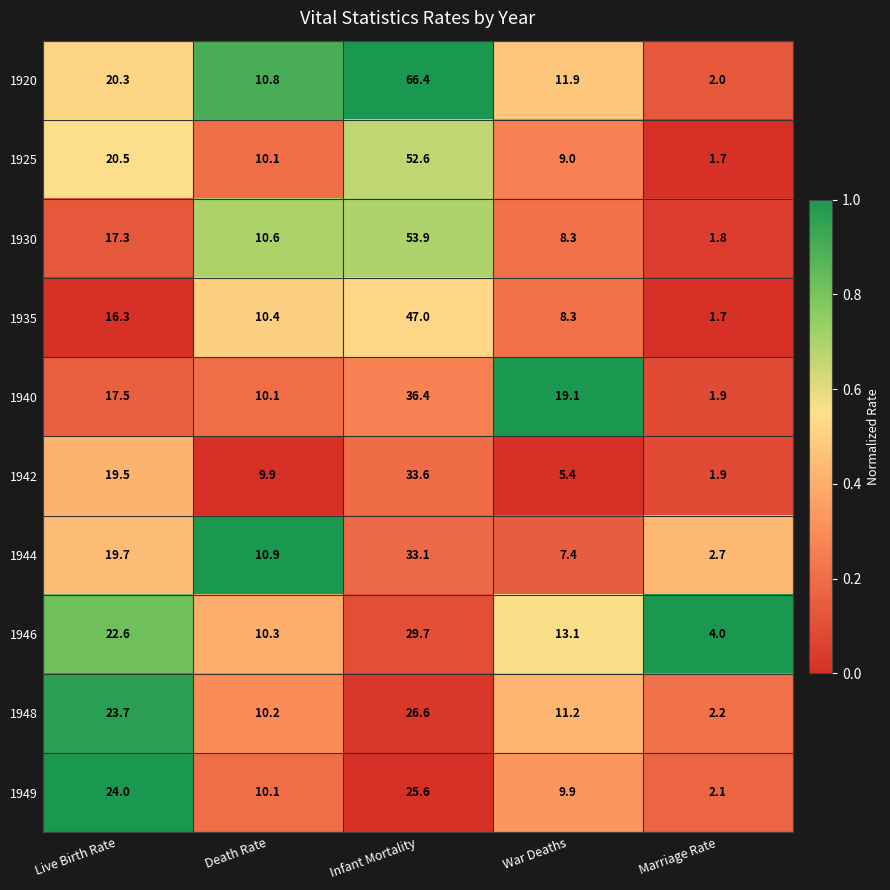

How many distinct data groups are displayed?

10